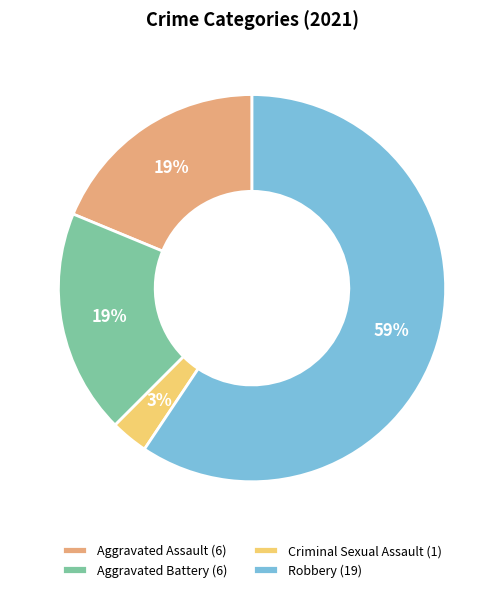

Which category has the smallest portion of the pie?

Criminal Sexual Assault